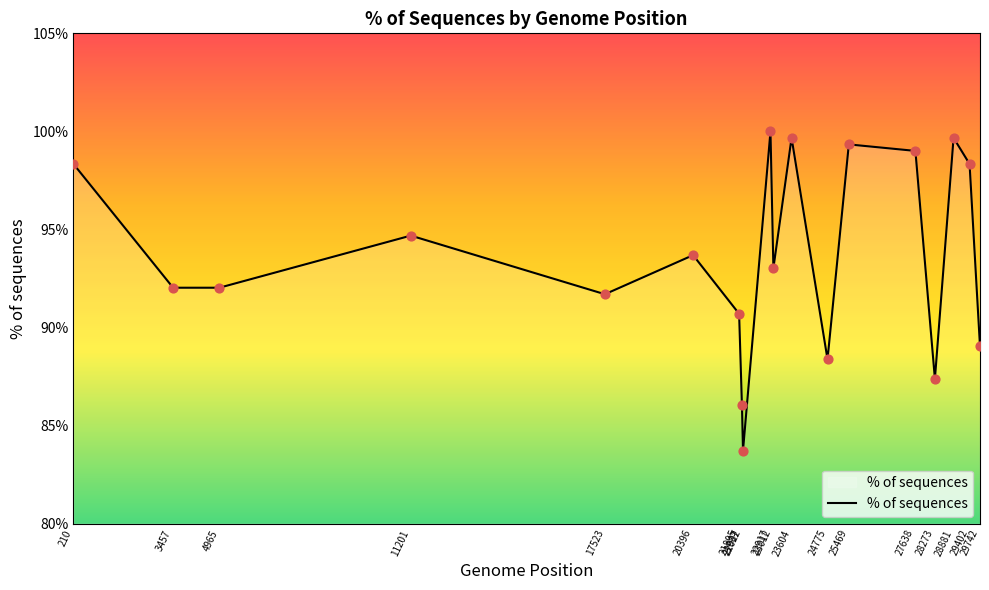

What is the change in value from 11201 to 27638?

+4.3